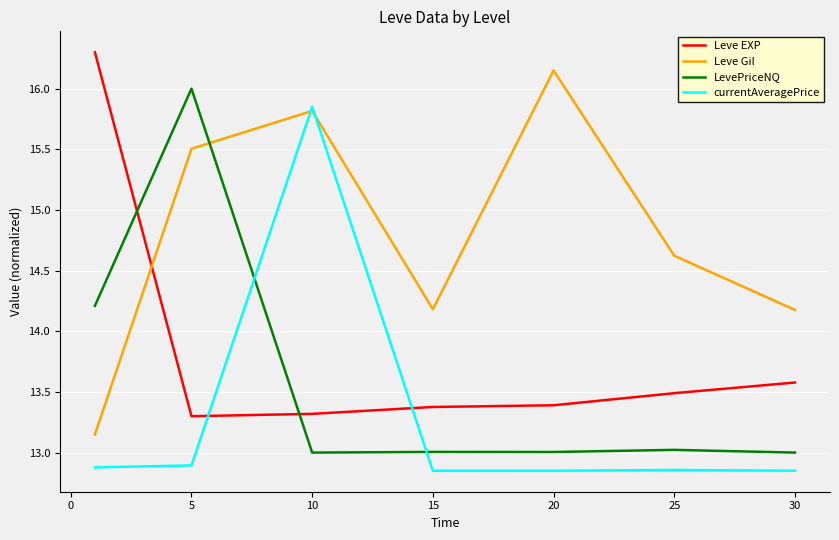

What are all the series names shown in the legend?

Leve EXP, Leve Gil, LevePriceNQ, currentAveragePrice